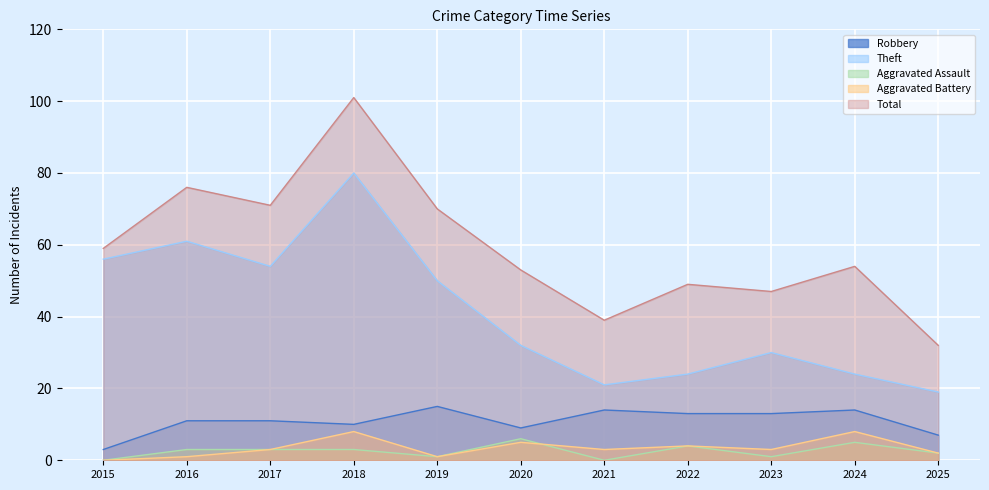

Where is Total nearest to the value 66?

2019